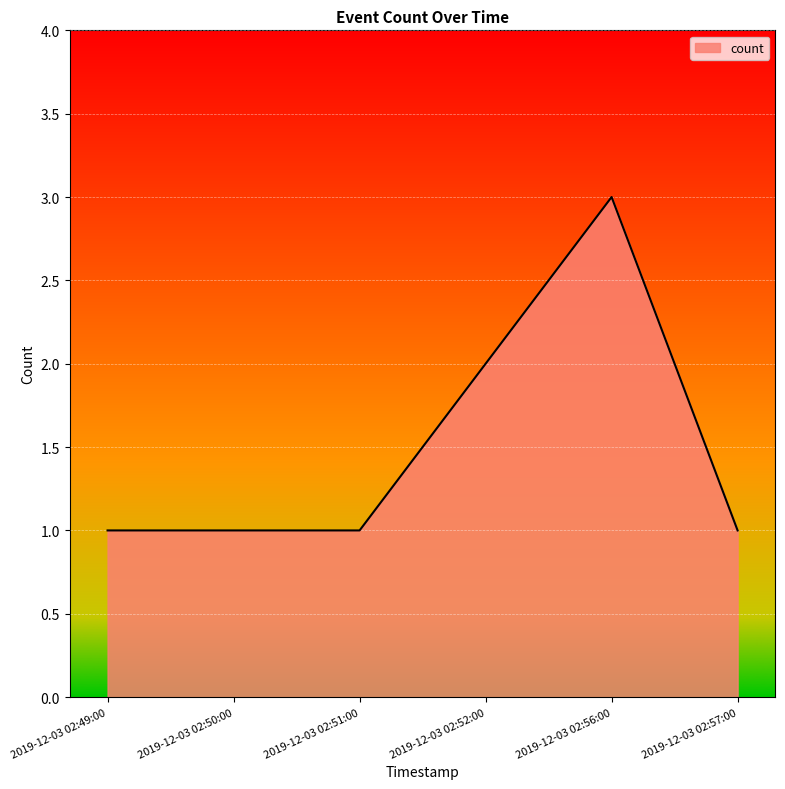

The chart shows a value of 1 at 2019-12-03 02:50:00. True or false?

True